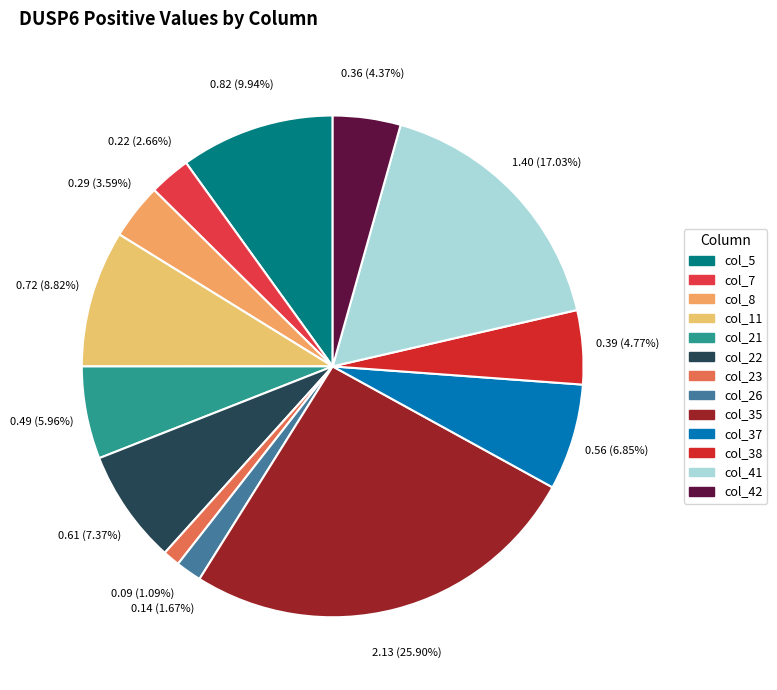

How many slices are in this pie chart?

13